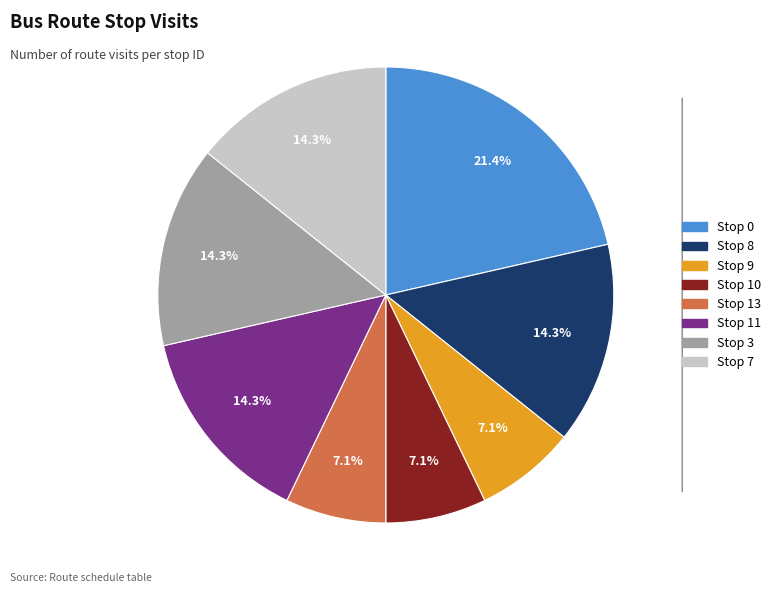

How many slices are in this pie chart?

8